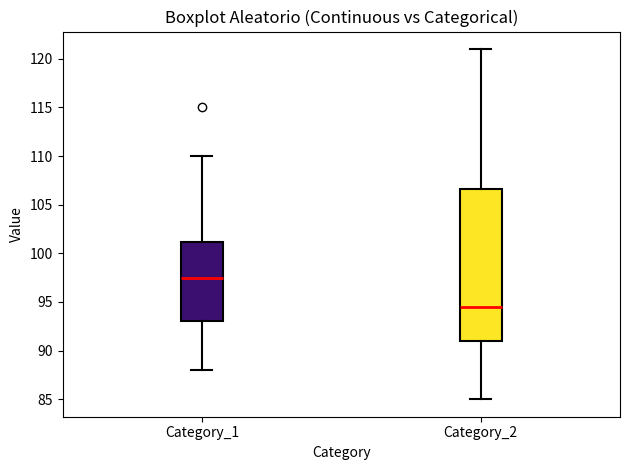

Reading left to right, read every box against the y-axis: the position of its median line, the range the box covers, and the ends of its whiskers. The values are not printed on the chart, so give them approximately, as read against the axis.

Category_1: median 97.5, box 93.0 to 101.0, whiskers 88.0 to 110.0
Category_2: median 94.5, box 91.0 to 106.5, whiskers 85.0 to 121.0